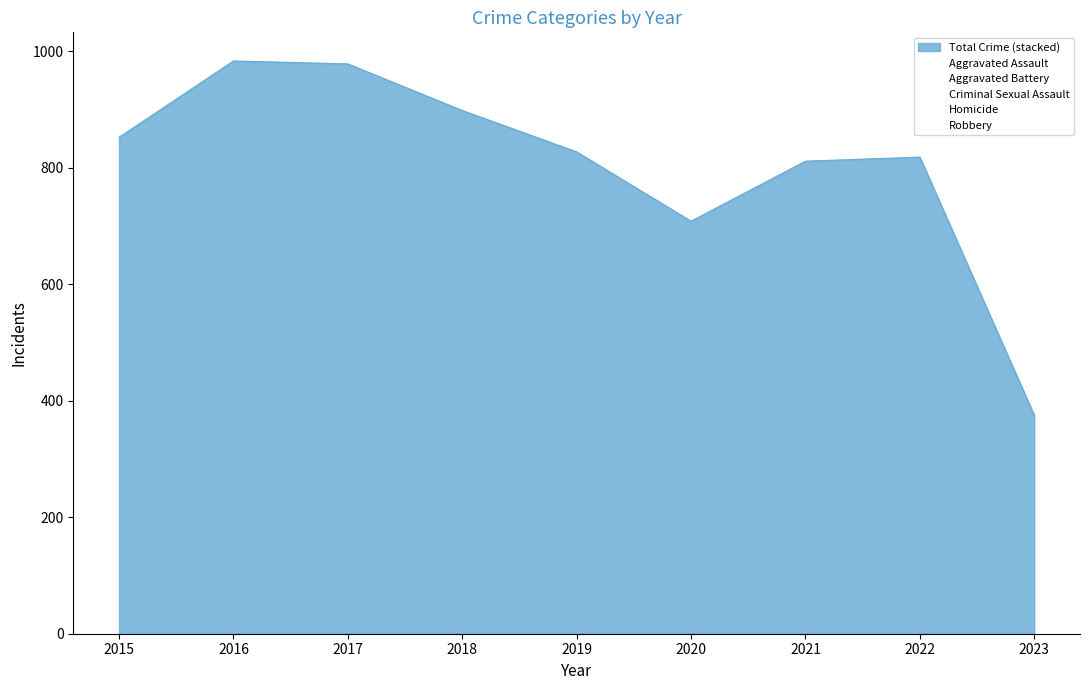

At which label does Robbery first exceed 264?

2015